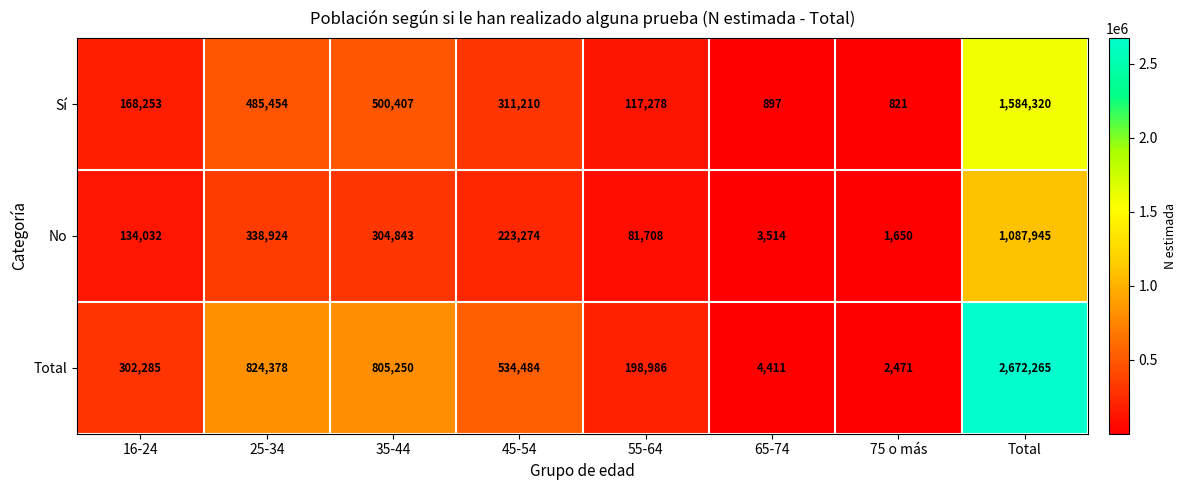

What is the sum of the Sí values at 55-64 and 75 o más?

118099